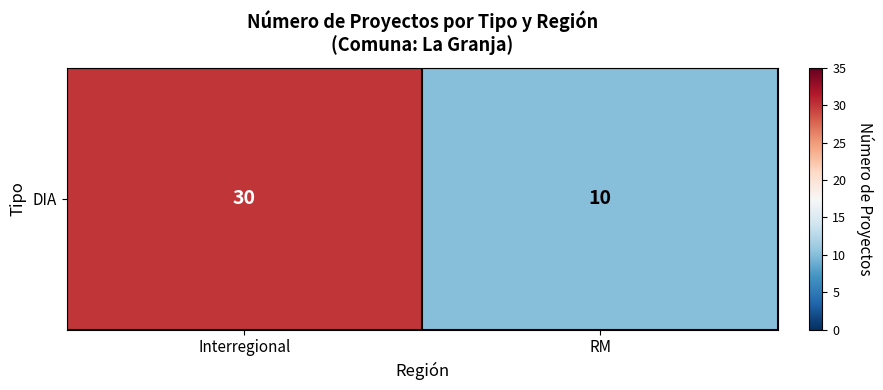

Which category has the lowest value across all series?

RM